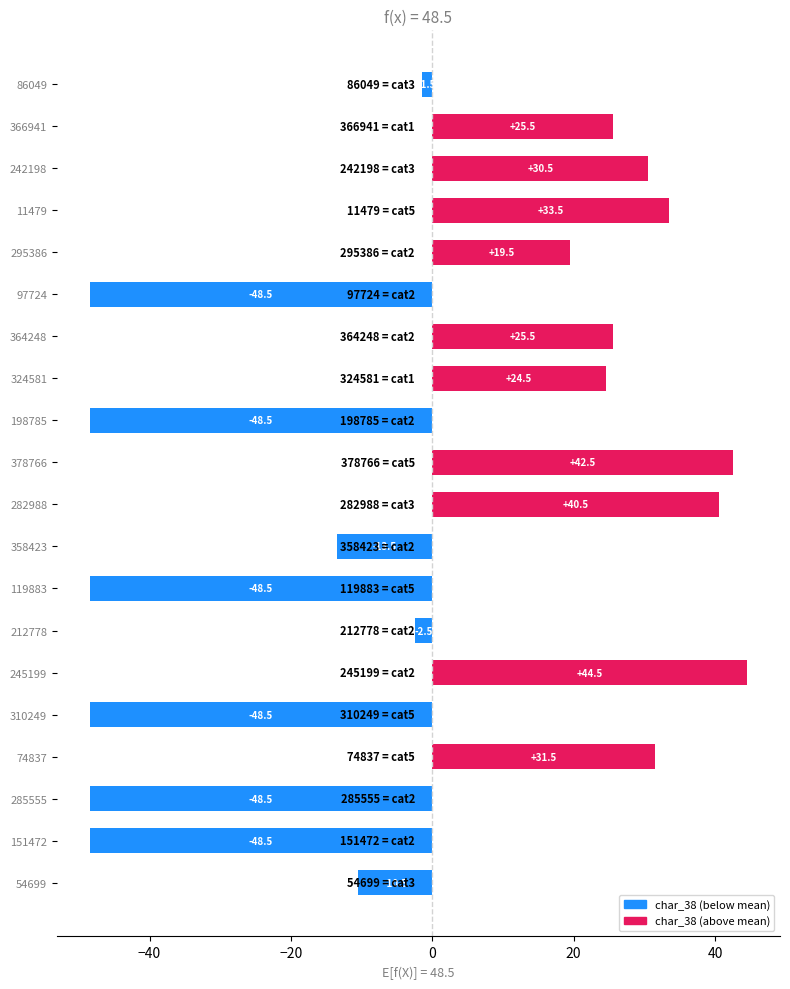

True or false: the data shows -81.9 at 119883.

False